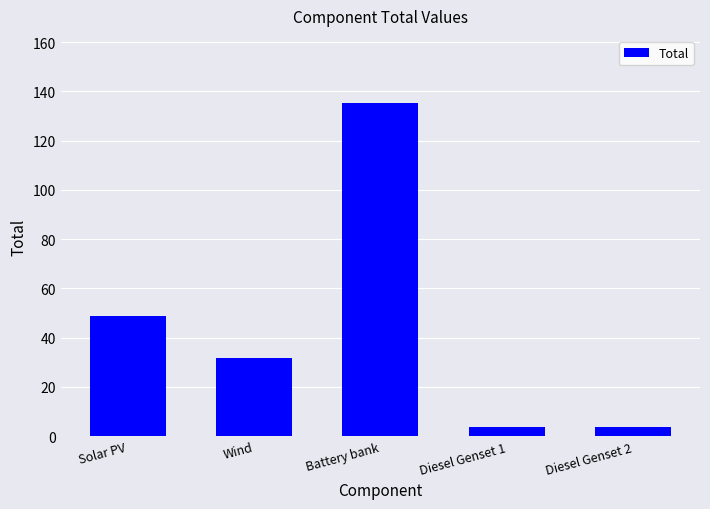

Is it true that the value at Solar PV is 48.9?

True